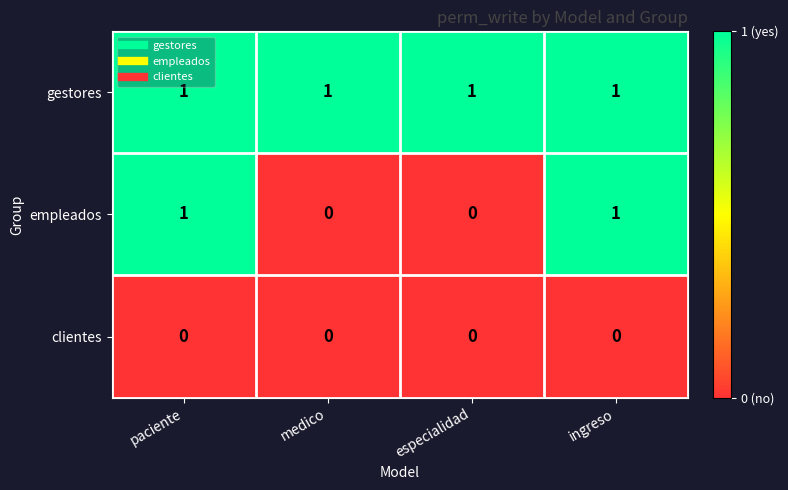

Reading left to right, extract all data points from this chart.

gestores: 1	1	1	1
empleados: 1	0	0	1
clientes: 0	0	0	0